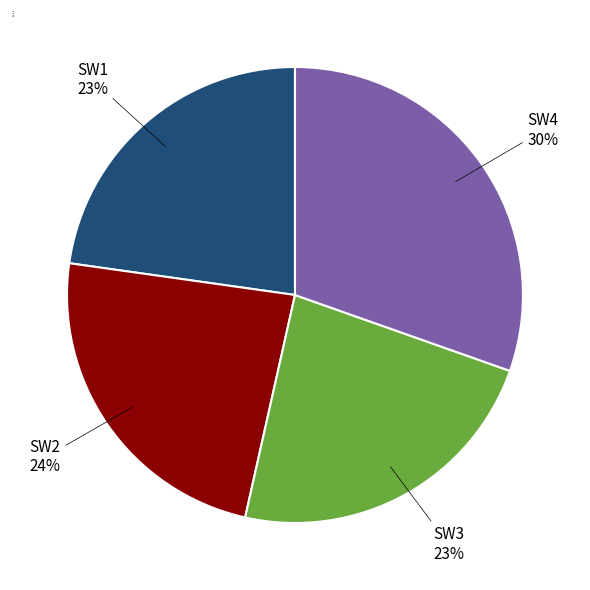

Is there any slice that represents more than half of the pie?

No